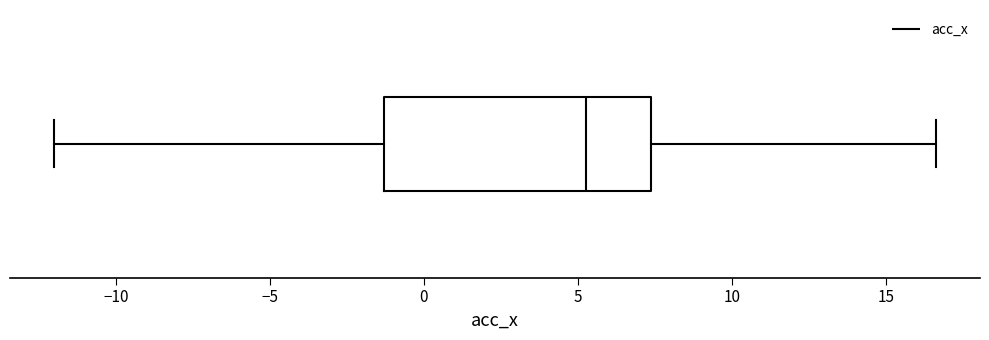

Read this box plot against the x-axis: the position of the median line, the range covered by the box, and the ends of both whiskers. The values are not printed on the chart, so give them approximately, as read against the axis.

median 5.5, box -1.5 to 7.5, whiskers -12.0 to 16.5